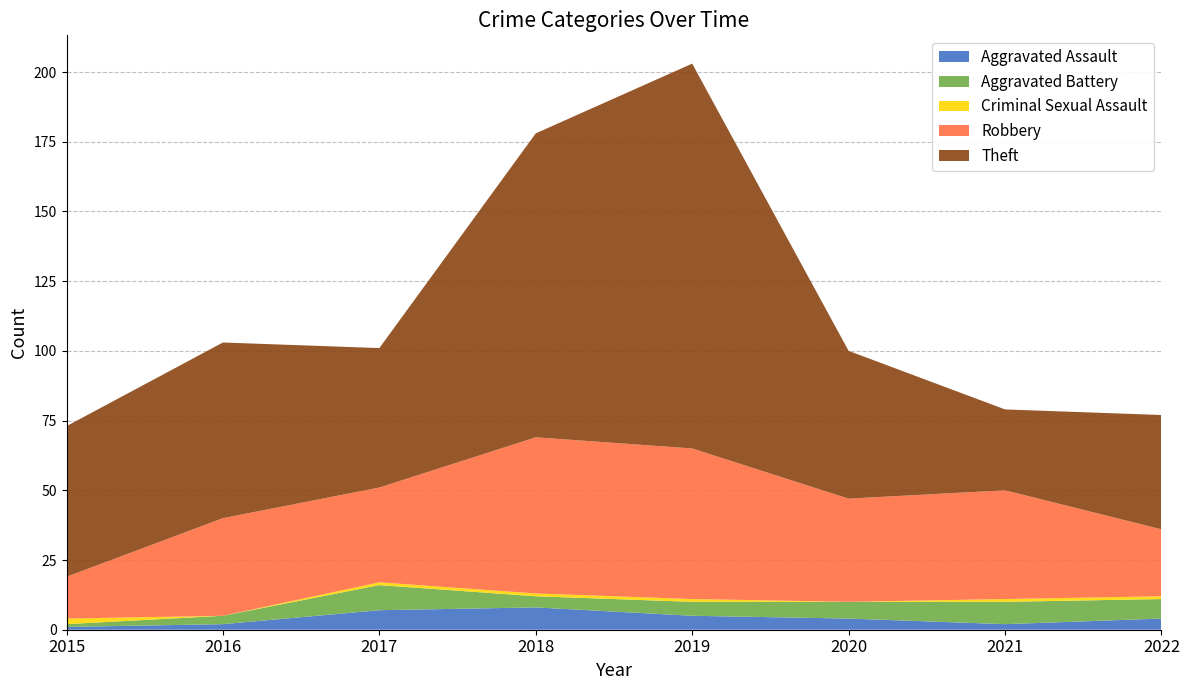

Reading right to left, what are all the values shown in this chart?

Aggravated Assault: 2022=4	2021=2	2020=4	2019=5	2018=8	2017=7	2016=2	2015=1
Aggravated Battery: 2022=7	2021=8	2020=6	2019=5	2018=4	2017=9	2016=3	2015=1
Criminal Sexual Assault: 2022=1	2021=1	2020=0	2019=1	2018=1	2017=1	2016=0	2015=2
Robbery: 2022=24	2021=39	2020=37	2019=54	2018=56	2017=34	2016=35	2015=15
Theft: 2022=41	2021=29	2020=53	2019=138	2018=109	2017=50	2016=63	2015=54